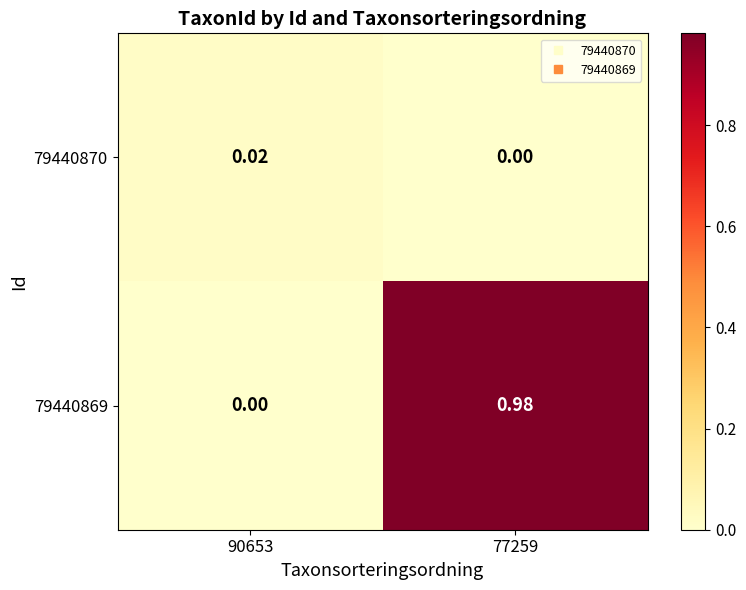

Rank the series by their maximum value, from lowest to highest.

79440870, 79440869